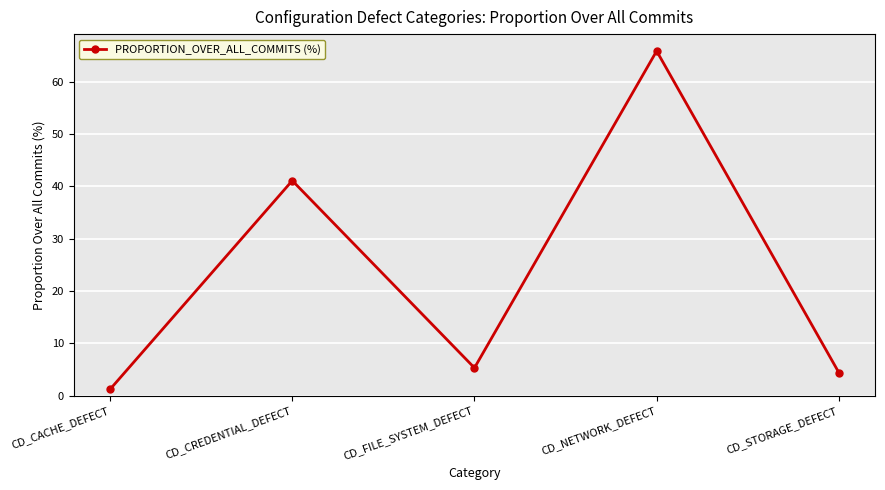

List the labels in order of value, largest first.

CD_NETWORK_DEFECT, CD_CREDENTIAL_DEFECT, CD_FILE_SYSTEM_DEFECT, CD_STORAGE_DEFECT, CD_CACHE_DEFECT